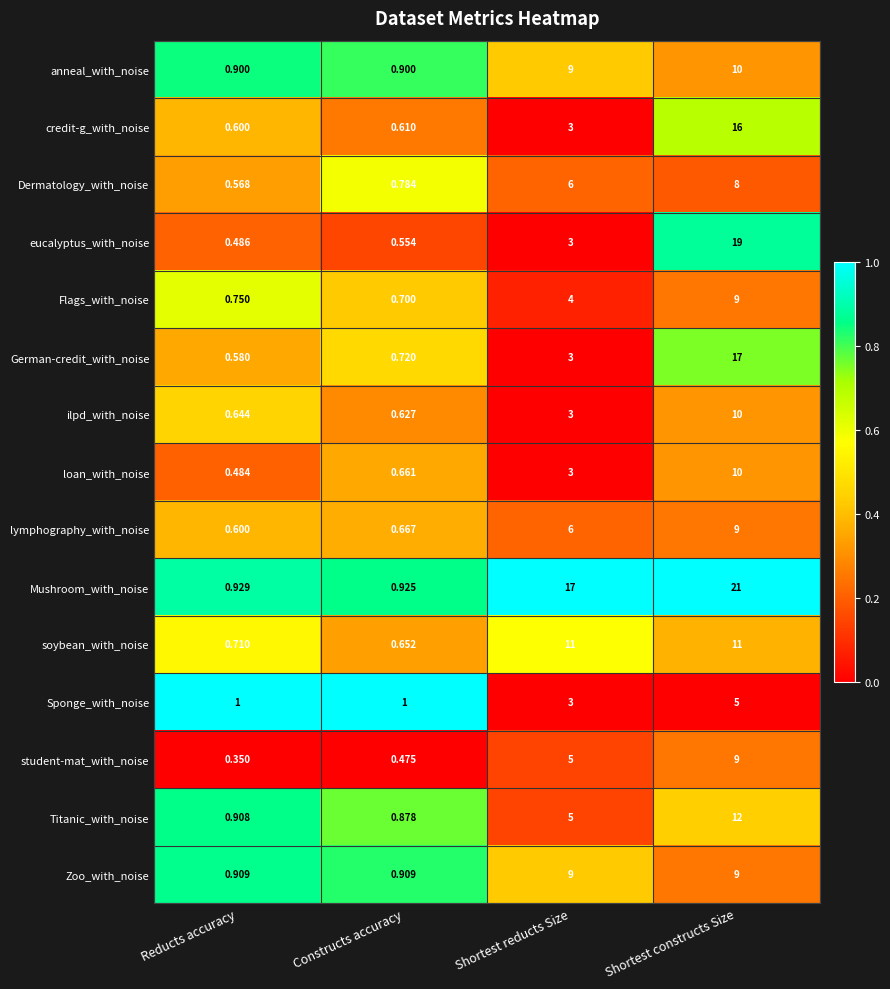

Which series changed the most between Reducts accuracy and Shortest constructs Size?

Mushroom_with_noise